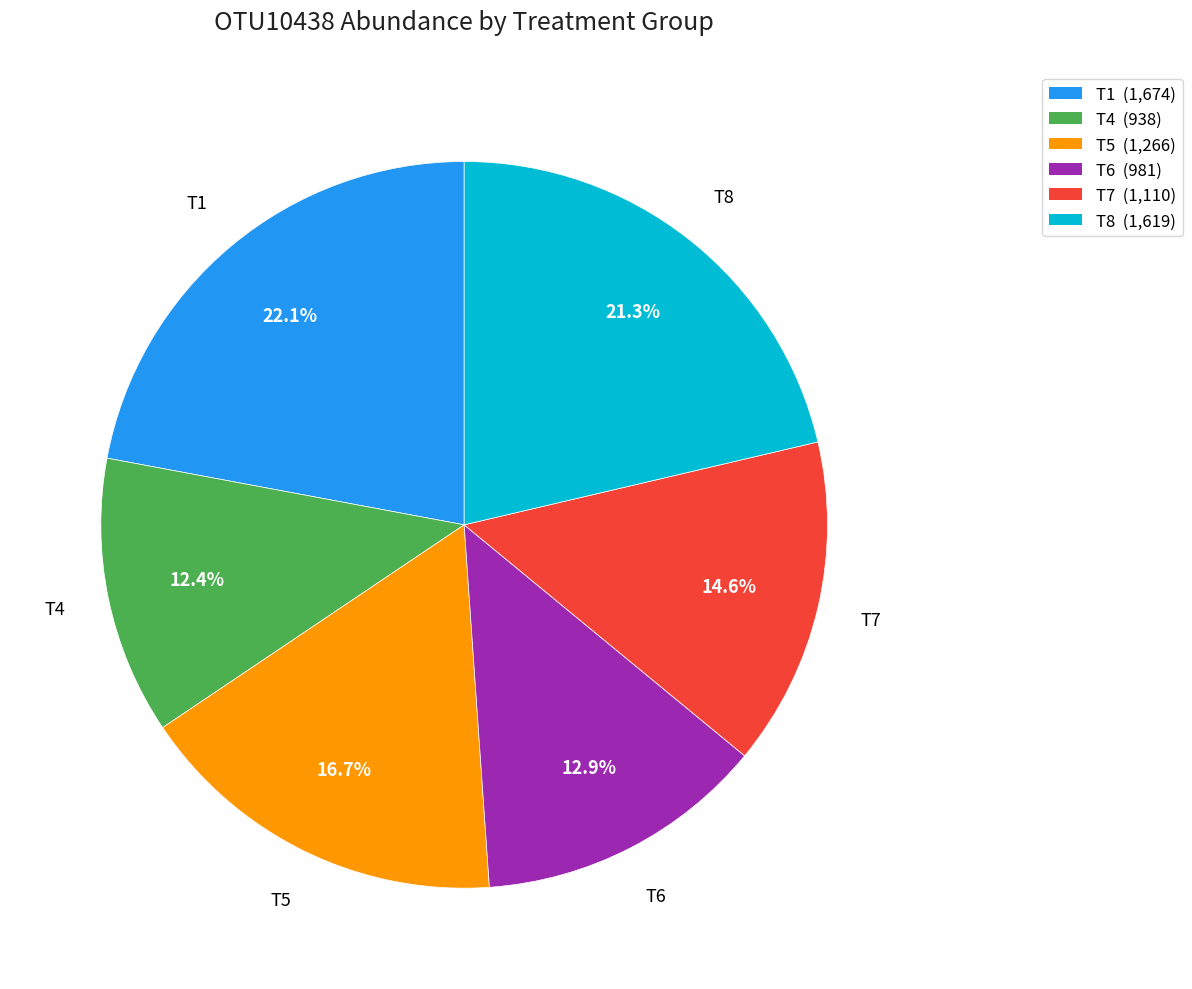

Does T6 represent more than half of the total?

No